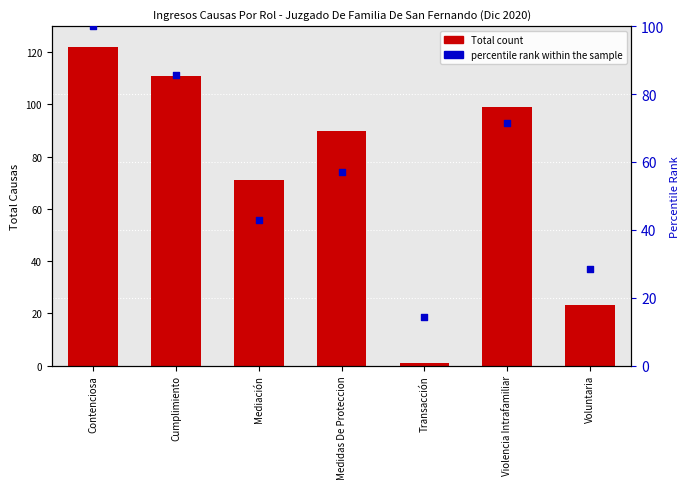

What is the total value across all series at Medidas De Proteccion?

147.1